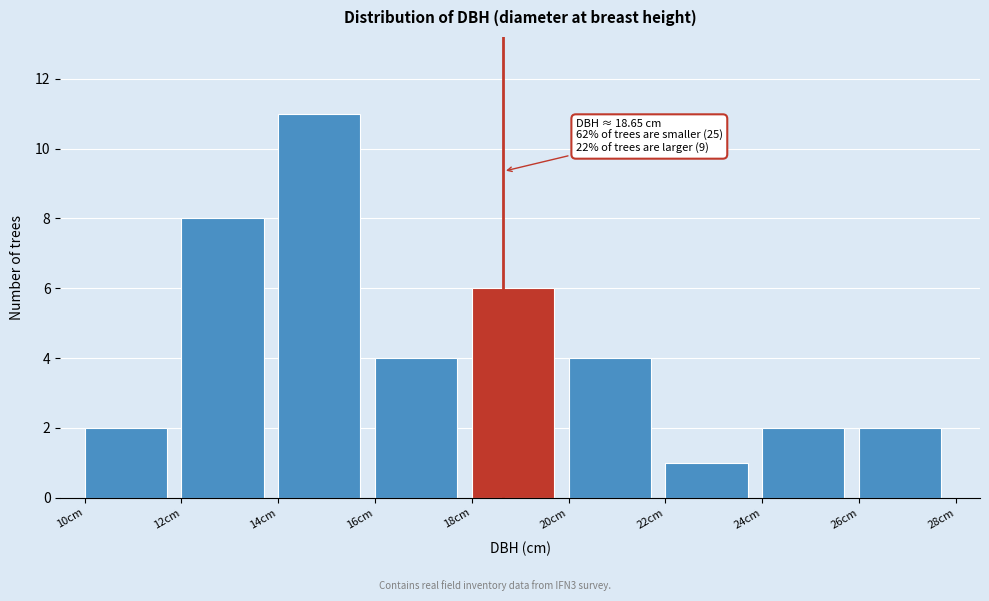

Over which range of the x-axis is the bar tallest?

14 to 16